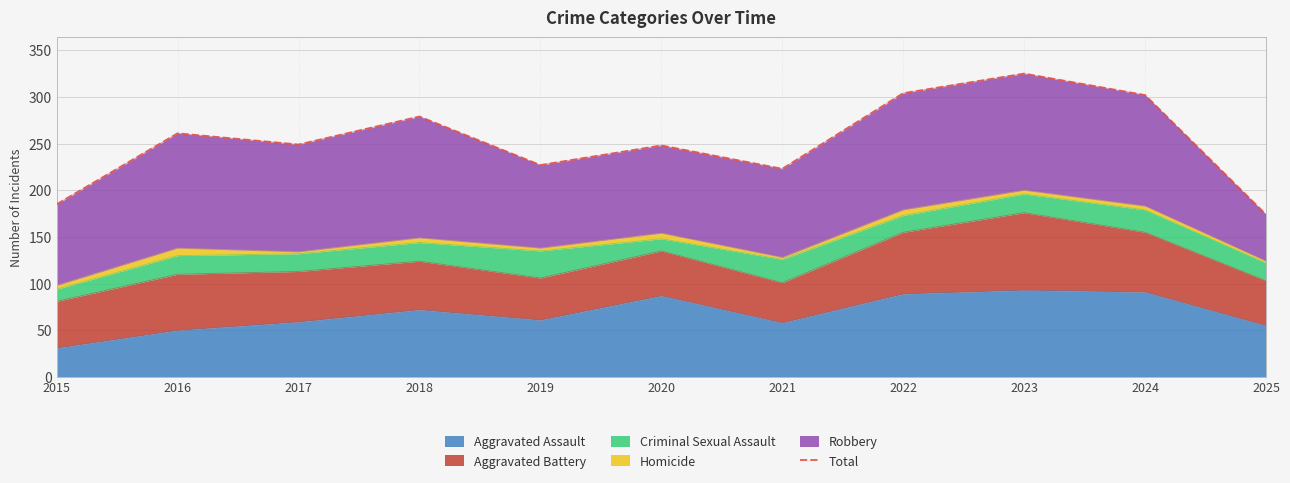

What is the value of the 9th point from the left?

325